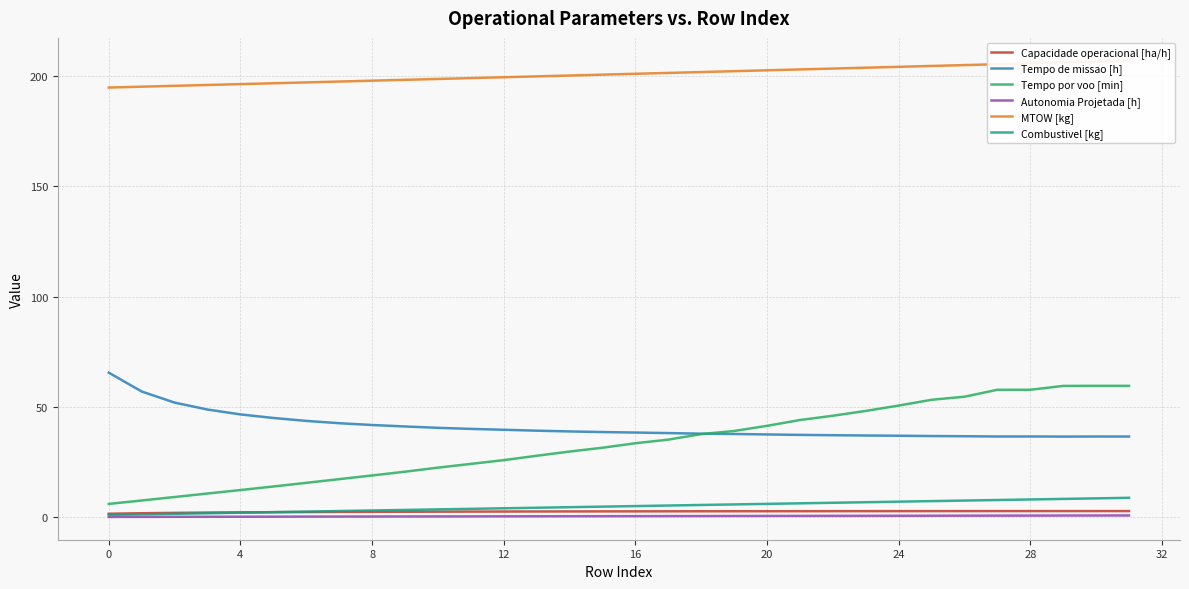

Rank the series at 17 from highest to lowest value.

MTOW [kg], Tempo de missao [h], Tempo por voo [min], Combustivel [kg], Capacidade operacional [ha/h], Autonomia Projetada [h]